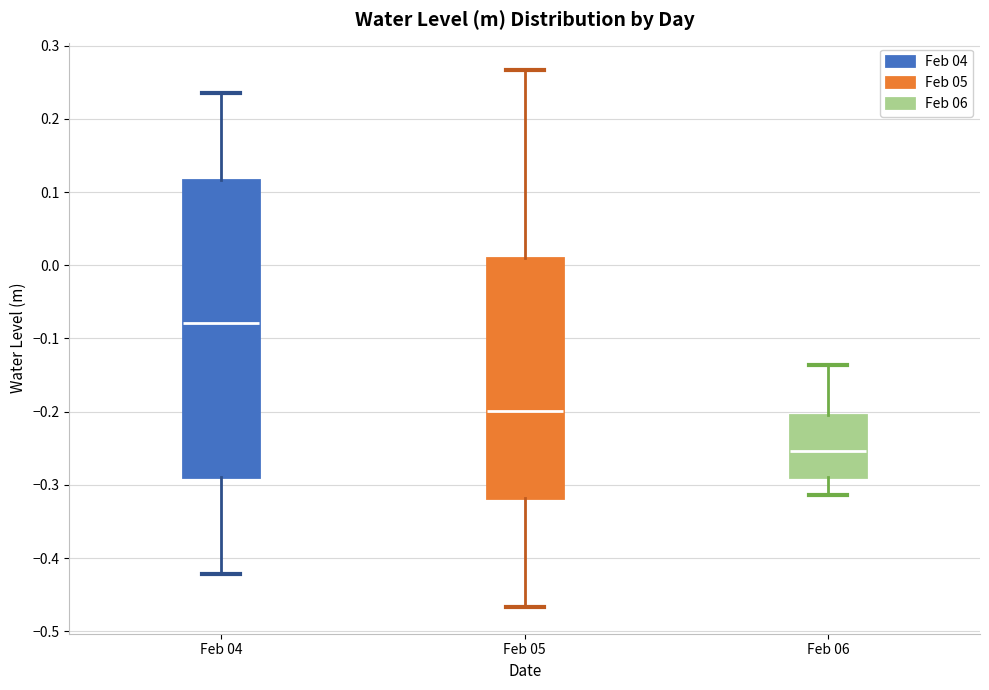

Reading left to right, transcribe this box plot: for each box, give where its median line is, the range the box spans, and where its two whiskers end, as read against the y-axis. The values are not printed on the chart, so give them approximately, as read against the axis.

Feb 04: median -0.08, box -0.29 to 0.12, whiskers -0.42 to 0.24
Feb 05: median -0.20, box -0.32 to 0.01, whiskers -0.47 to 0.27
Feb 06: median -0.25, box -0.29 to -0.20, whiskers -0.31 to -0.14